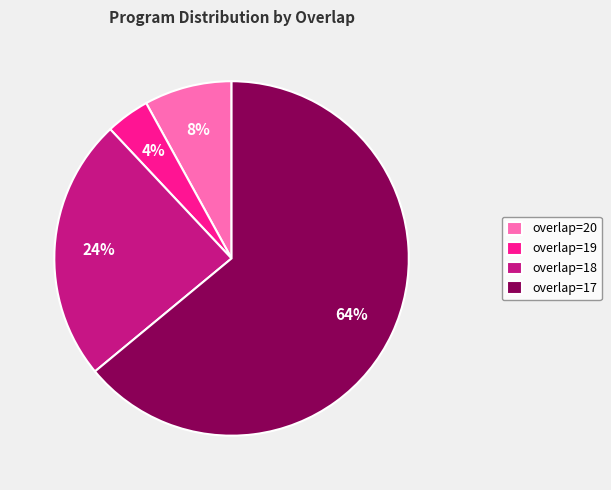

Rank the categories by value from highest to lowest.

overlap=17, overlap=18, overlap=20, overlap=19